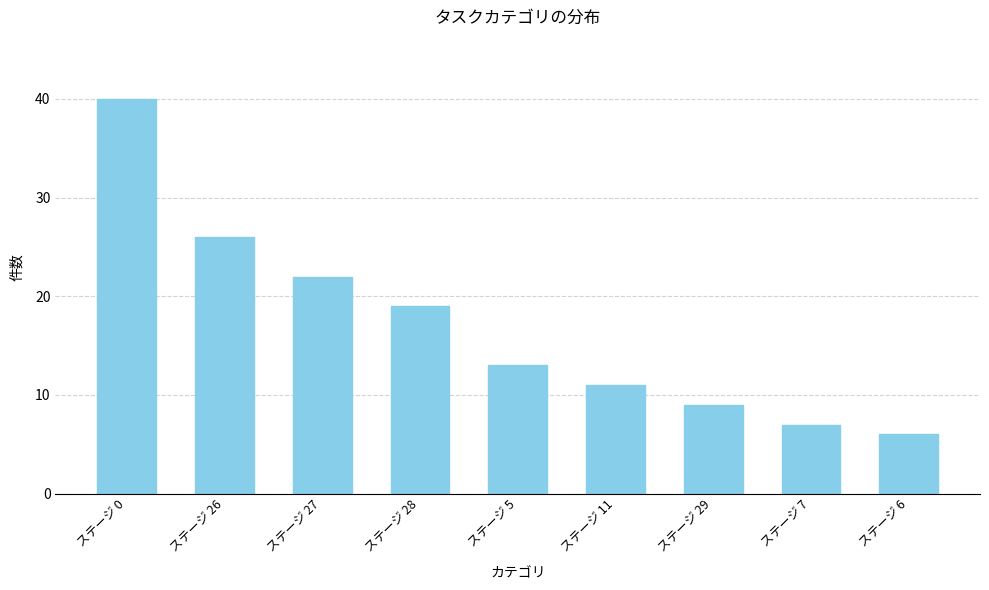

Which label corresponds to the smallest value in the chart?

ステージ 6